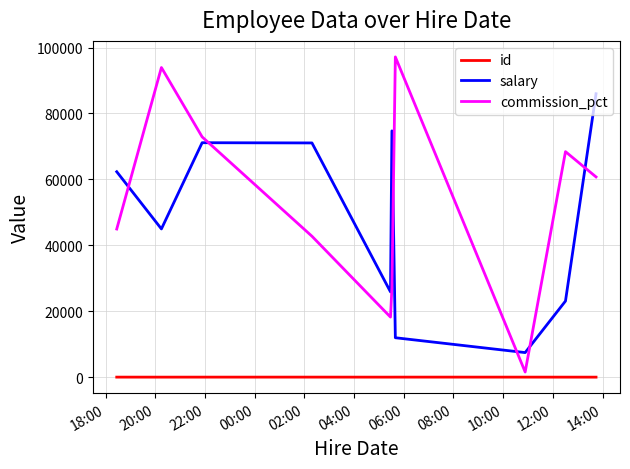

How many interior local valleys does the commission_pct series have?

2